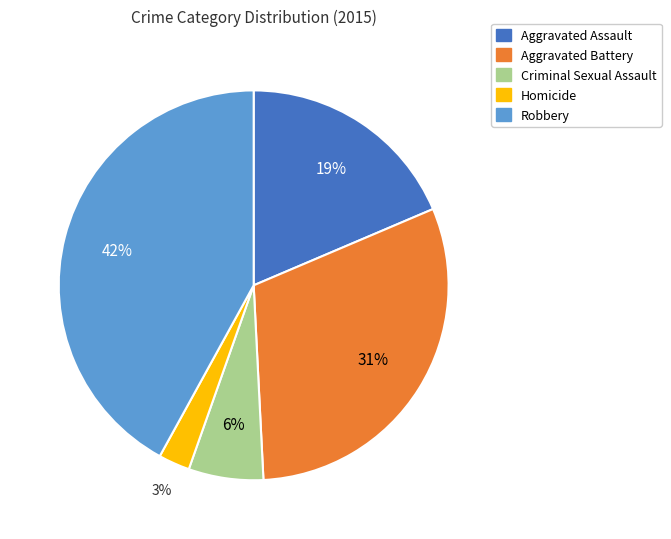

How many segments does this pie chart have?

5